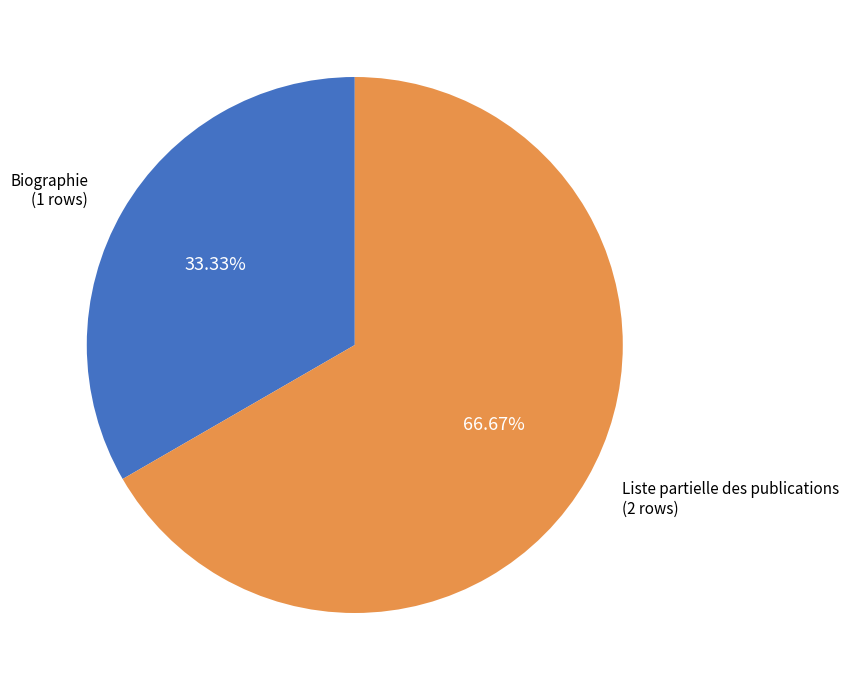

What percentage is the Biographie slice, to the nearest percent?

33%